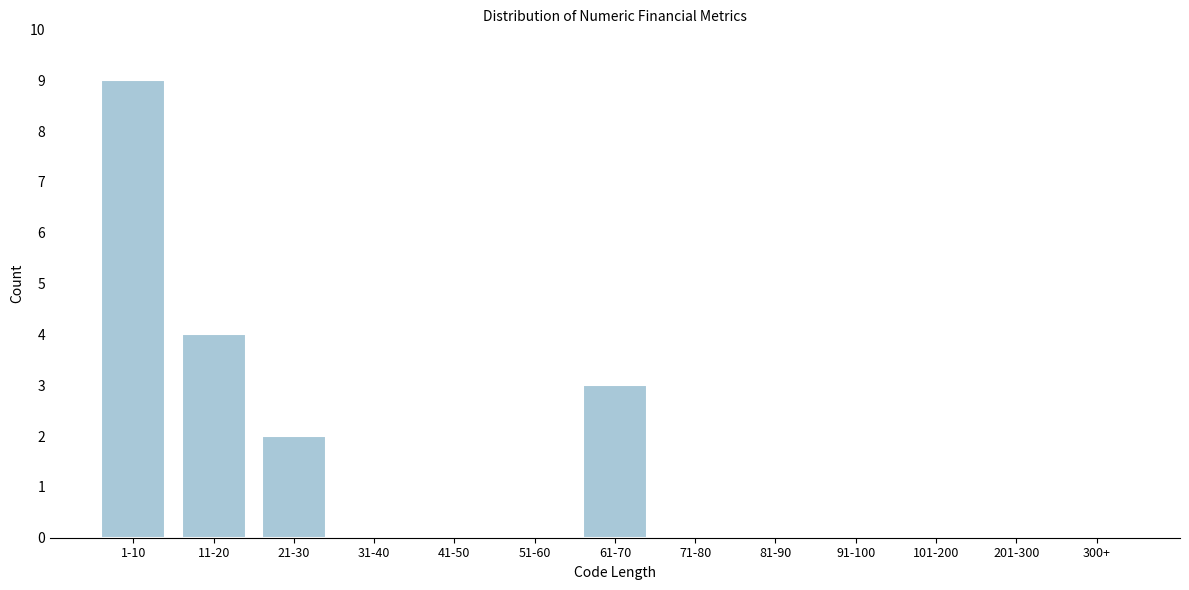

Reading right to left, extract all data points from this chart.

300+=0	201-300=0	101-200=0	91-100=0	81-90=0	71-80=0	61-70=3	51-60=0	41-50=0	31-40=0	21-30=2	11-20=4	1-10=9